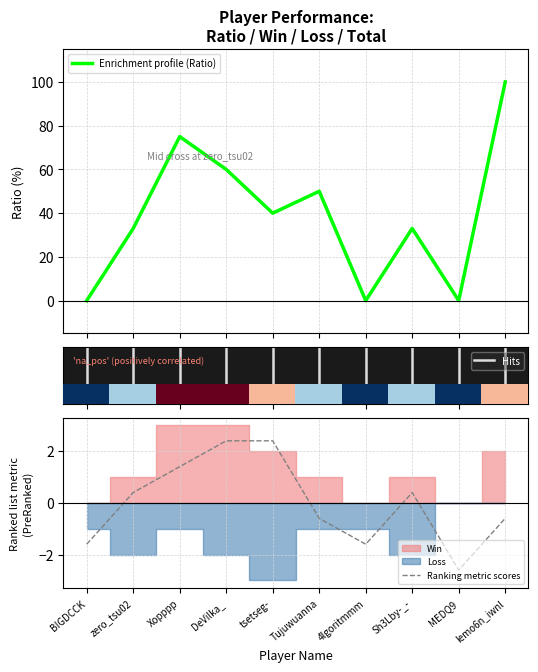

How many interior local valleys does the Total series have?

2